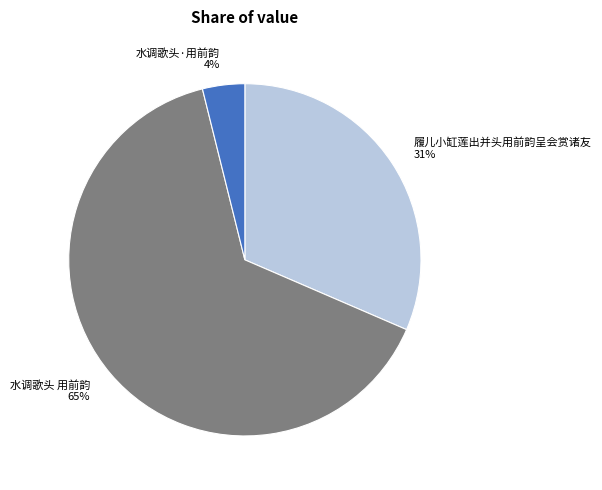

Which slice is the largest?

水调歌头 用前韵